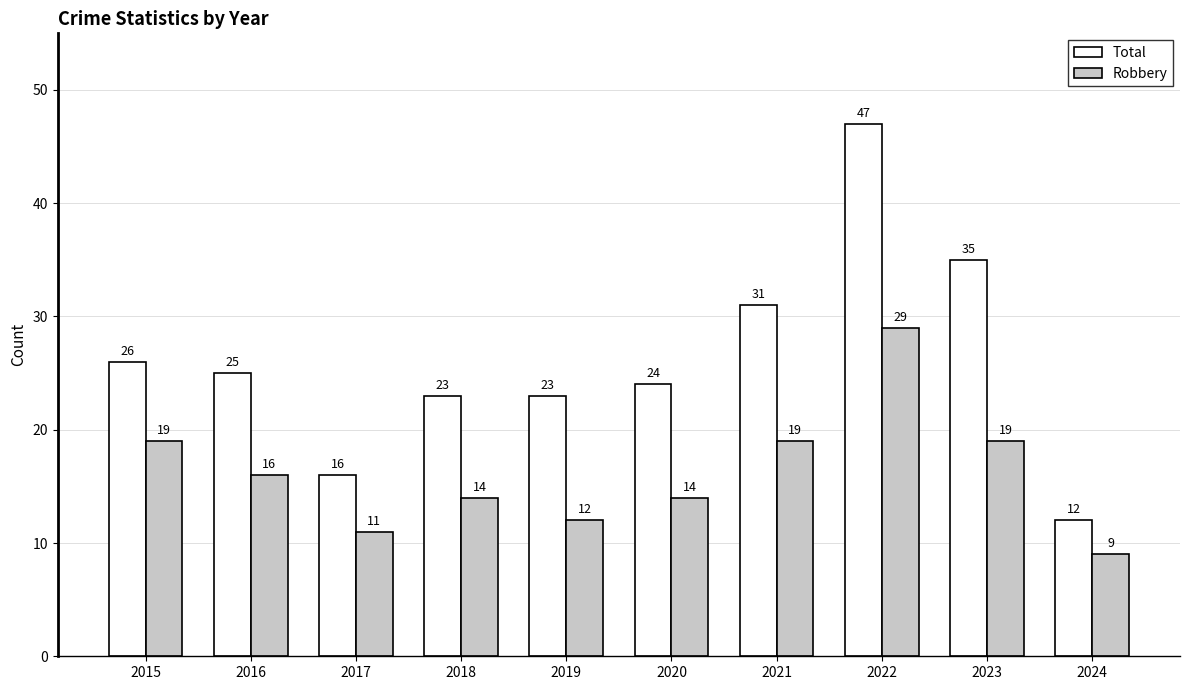

Reading left to right, transcribe all the data shown in this chart.

Total: 2015=26	2016=25	2017=16	2018=23	2019=23	2020=24	2021=31	2022=47	2023=35	2024=12
Robbery: 2015=19	2016=16	2017=11	2018=14	2019=12	2020=14	2021=19	2022=29	2023=19	2024=9